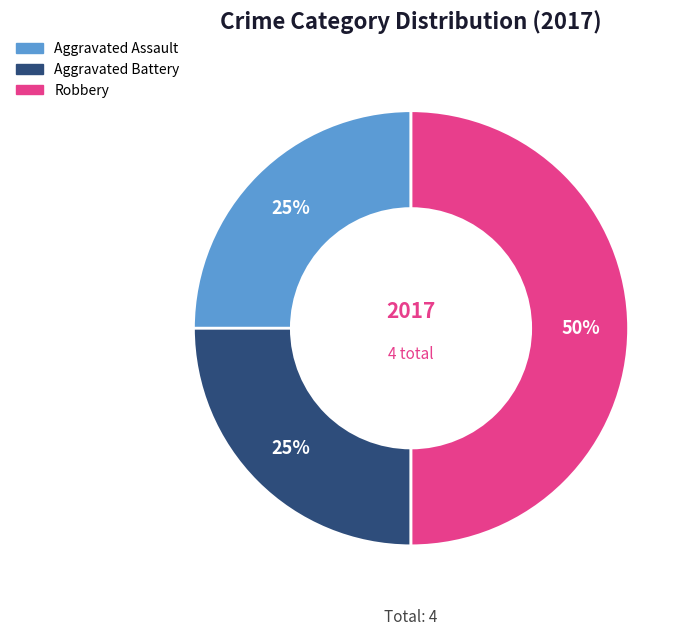

To the nearest percent, what is the average slice percentage?

33%